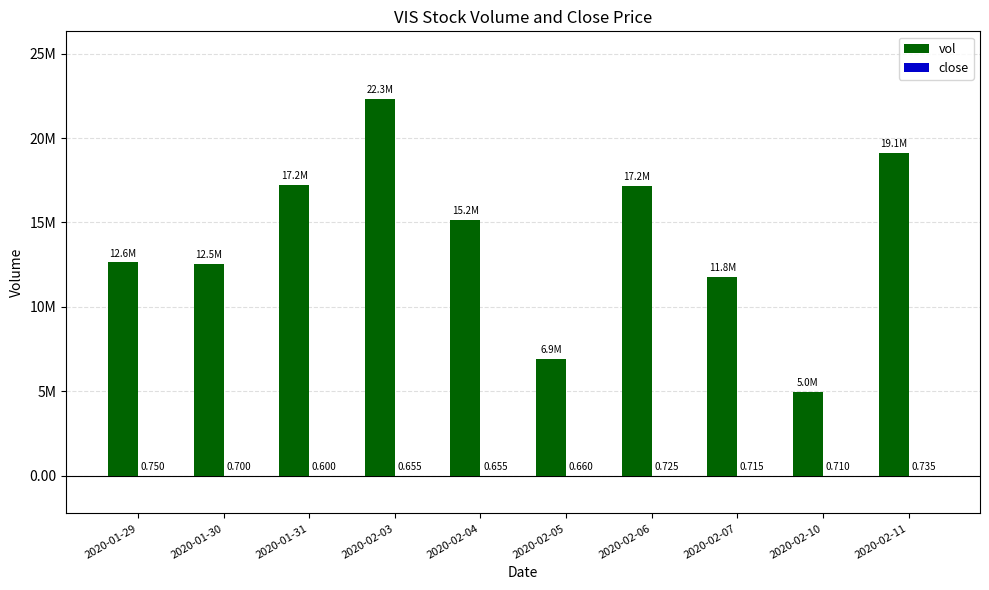

What is the sum of the close values at 2020-02-04 and 2020-02-05?

1.3